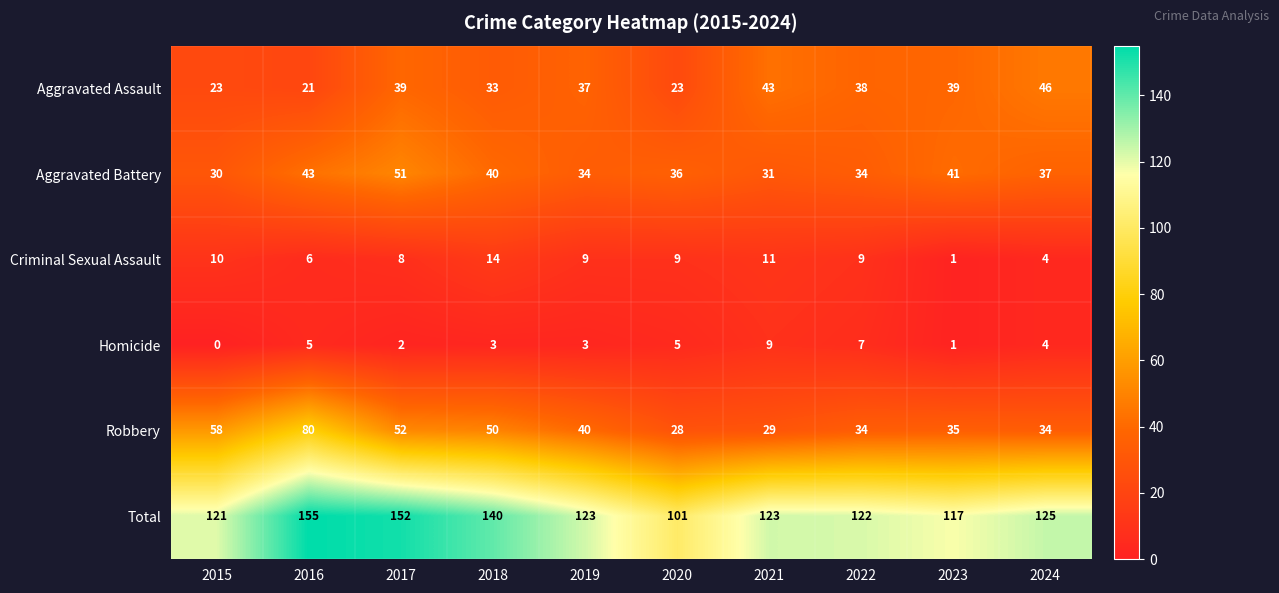

What is the spread (max minus min) of values at 2024?

121